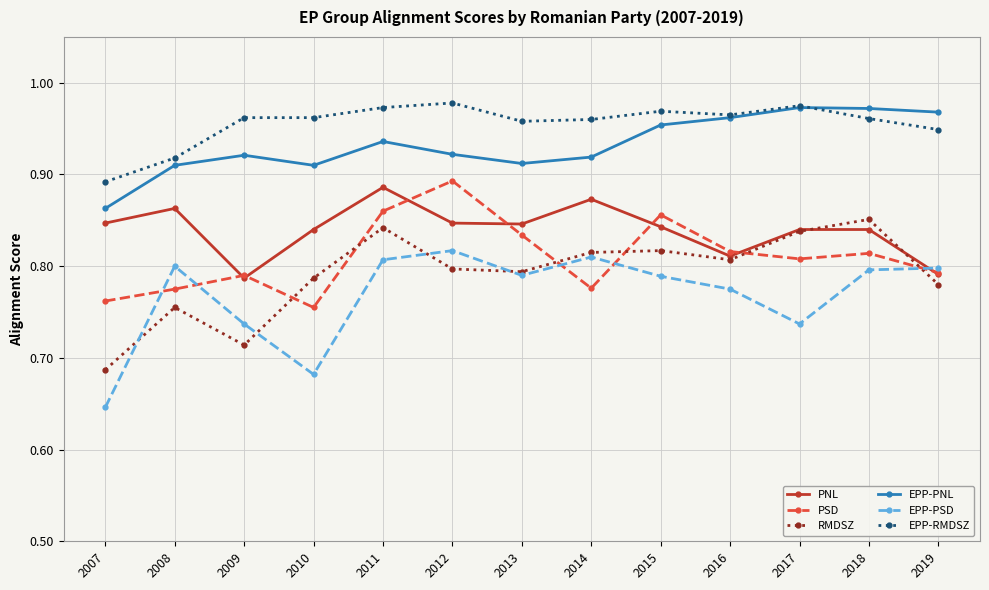

In RMDSZ, how many points are lower than both neighbors (excluding endpoints)?

3